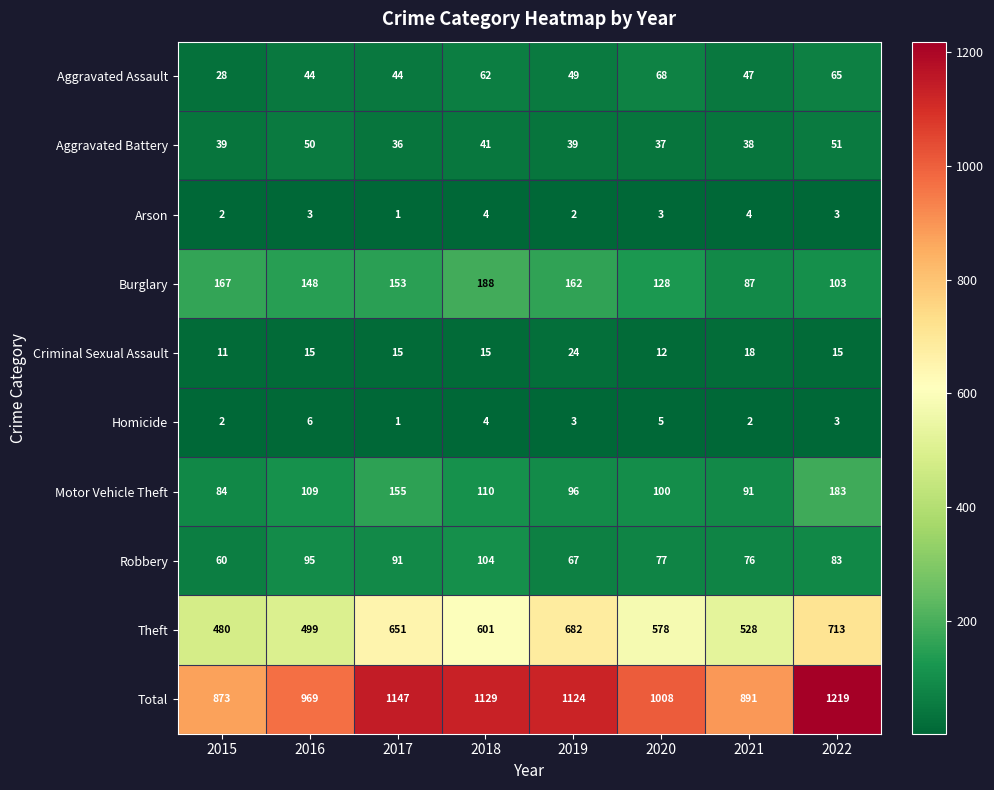

At which label is Criminal Sexual Assault closest to 17?

2021